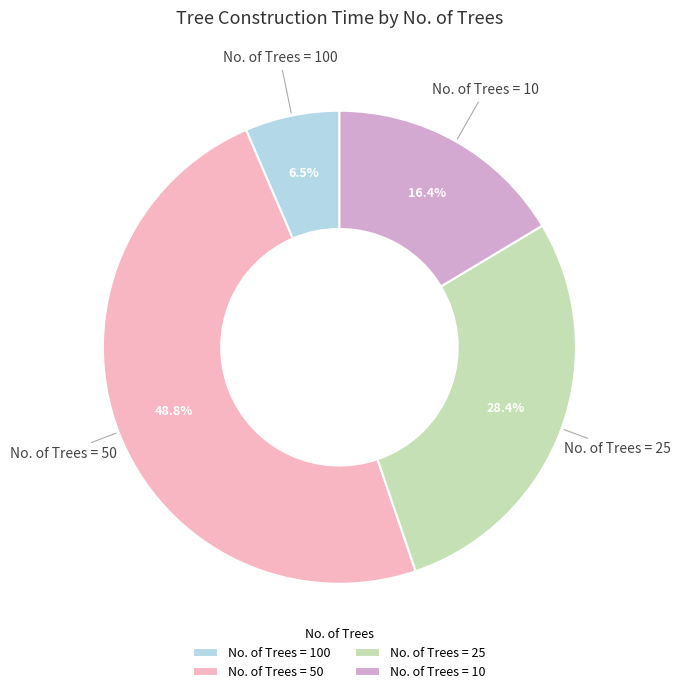

How many segments does this pie chart have?

4